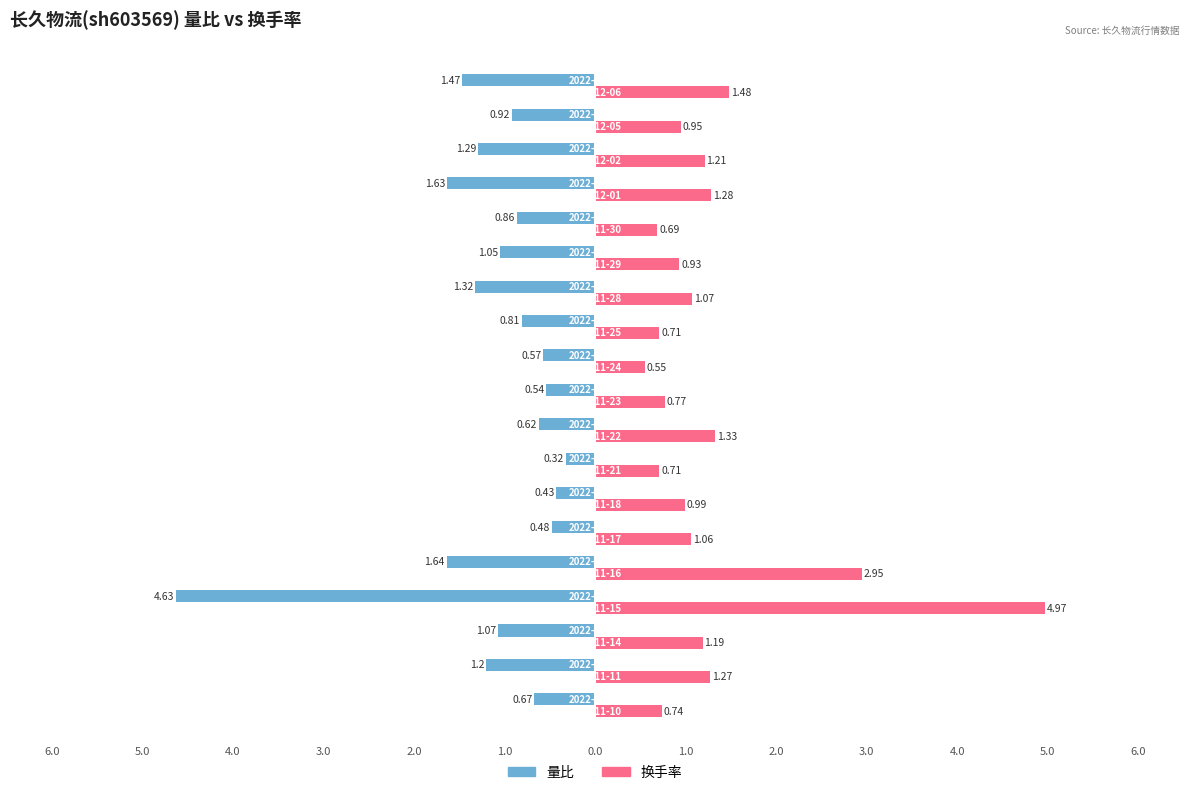

Which series has the largest range (max minus min)?

换手率